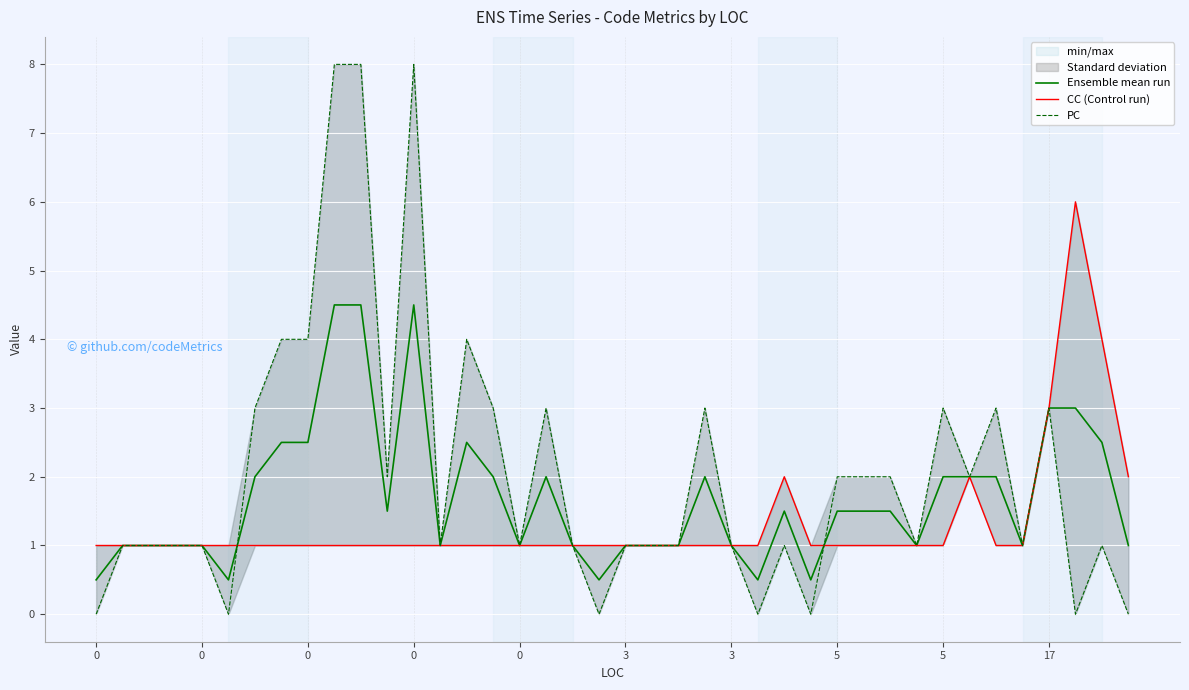

How many intersections are there between PC and CC (Control run)?

2